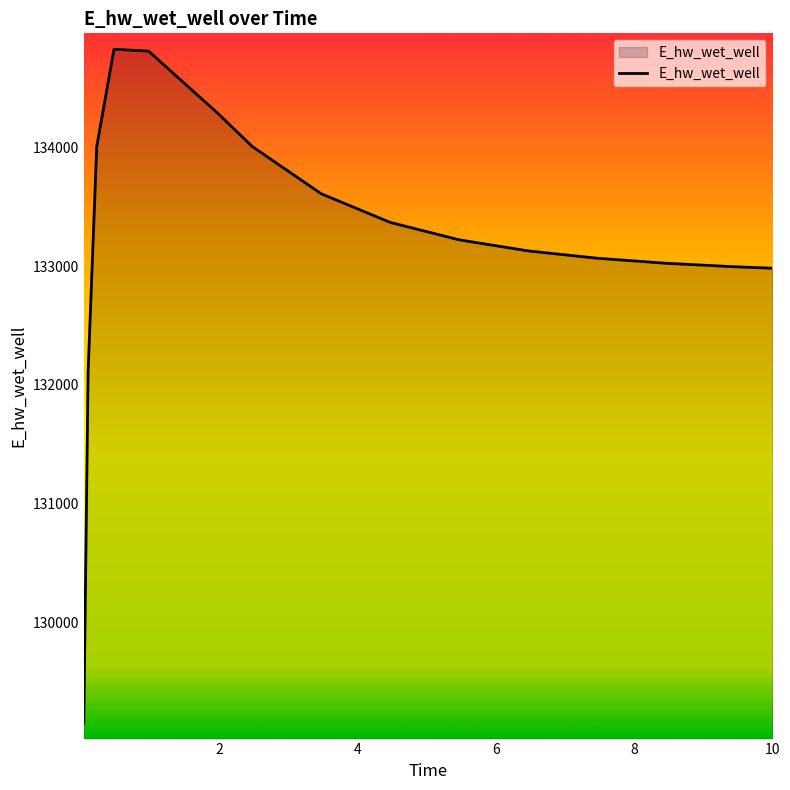

What is the difference between the maximum and minimum values?

5685.7